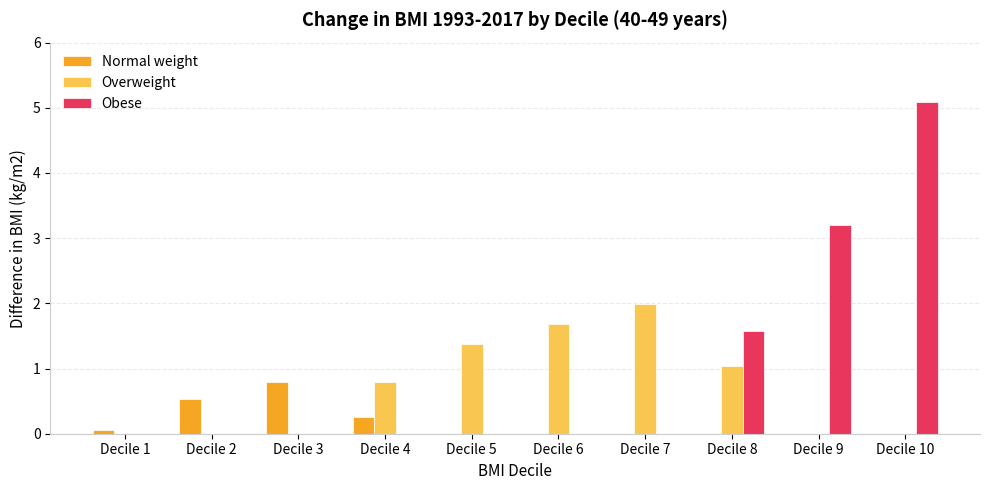

What are all the series names shown in the legend?

Normal weight, Overweight, Obese